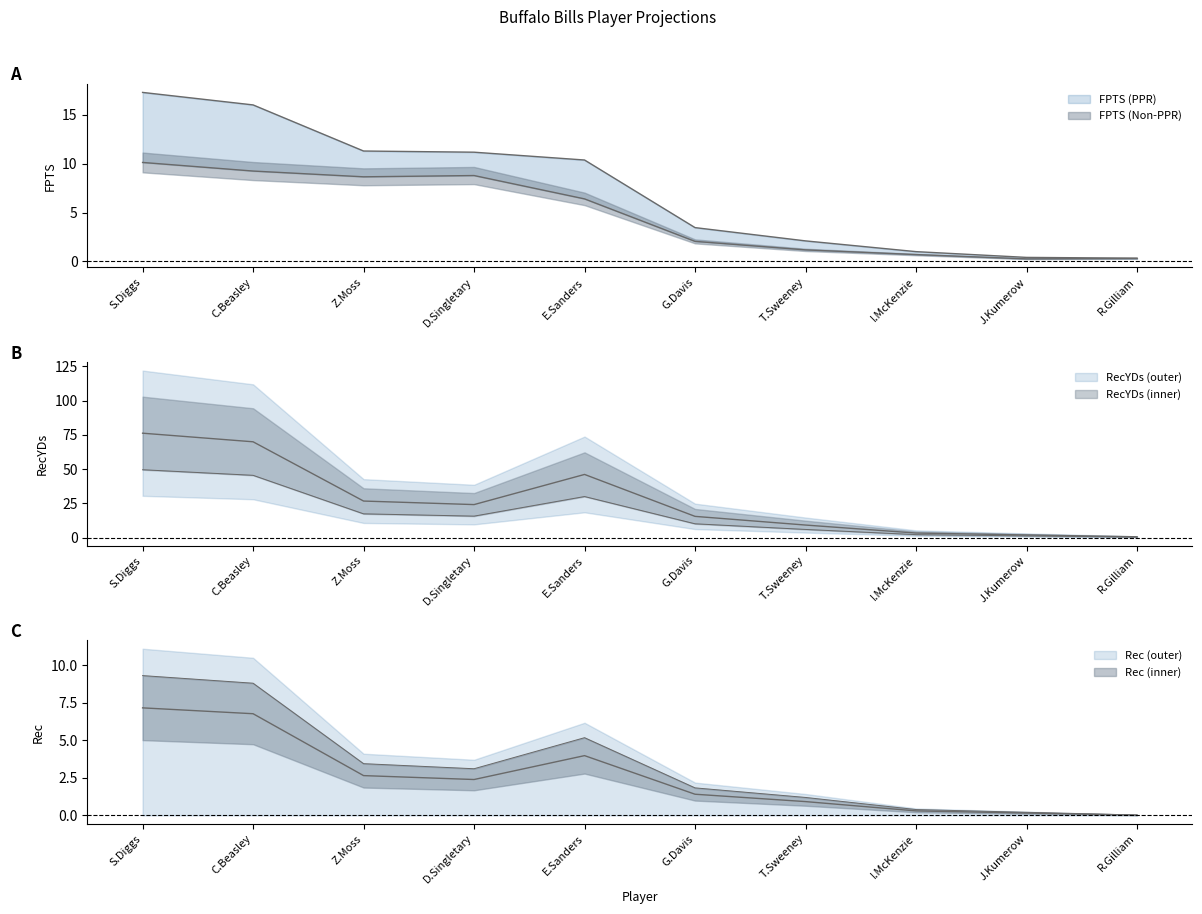

What is the difference between the maximum and minimum values in the RecYDs series?

75.7